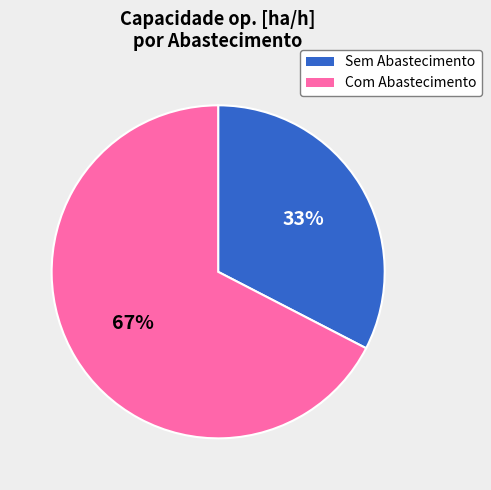

Does any single category account for the majority?

Yes